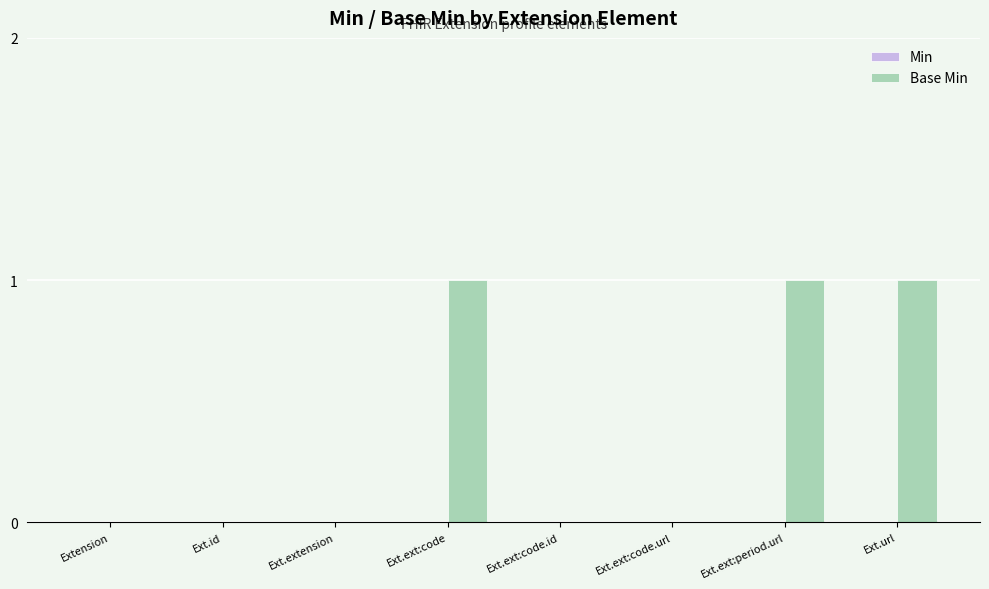

What is the change in value from Extension to Ext.url?

+1